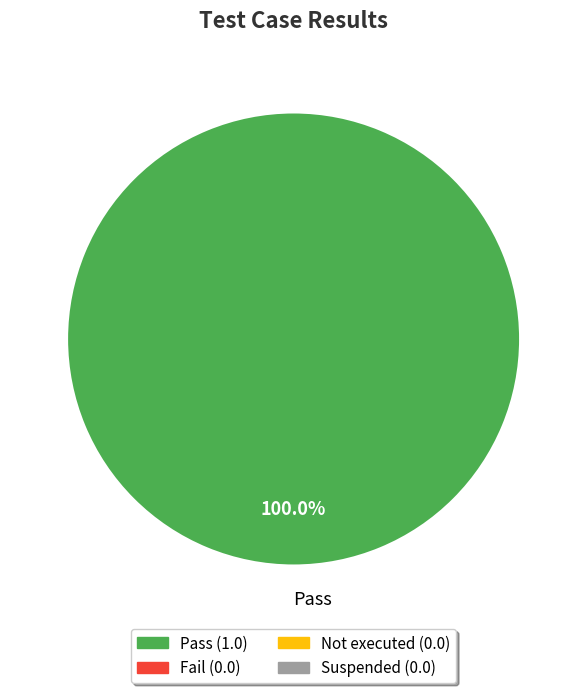

What is the majority slice?

Pass